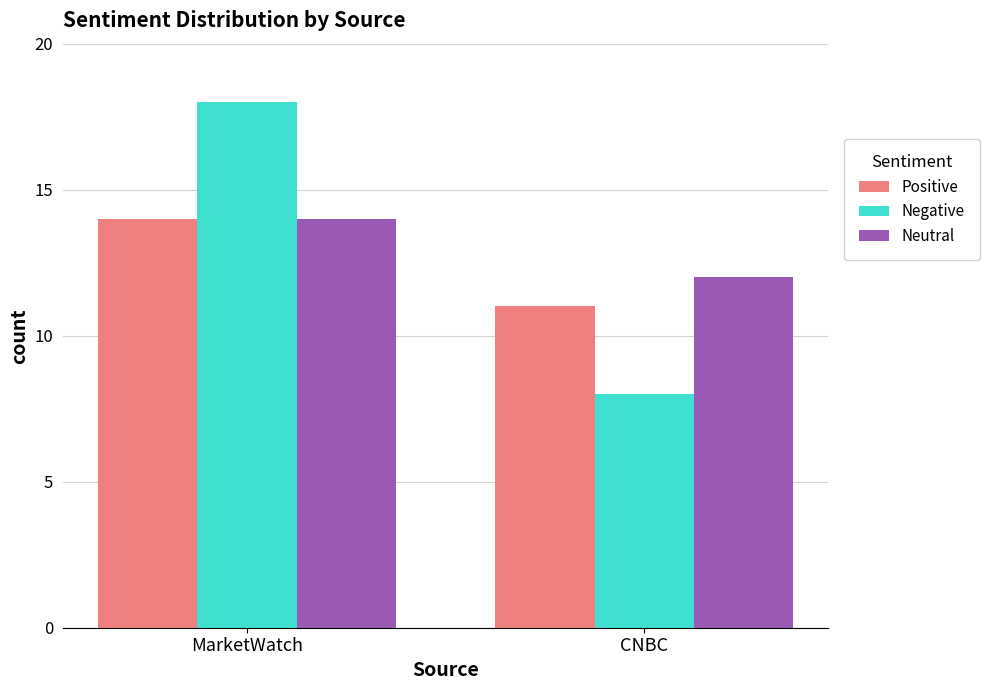

Which series has the widest spread of values?

Negative